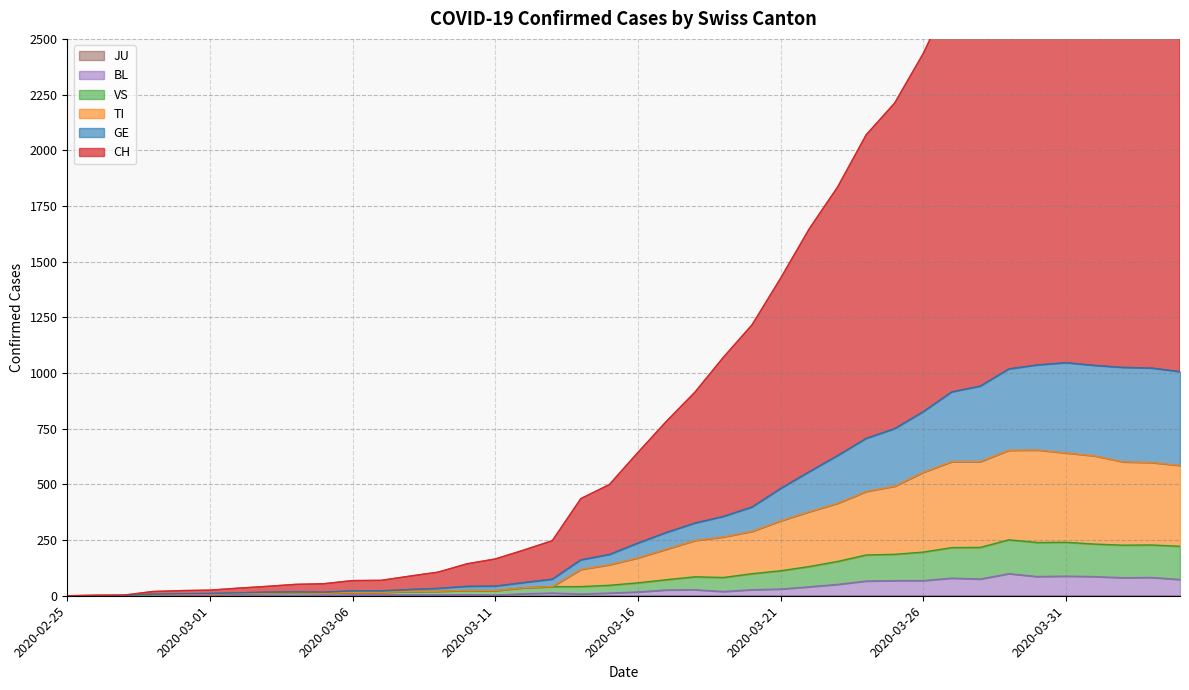

Reading right to left, what are all the values shown in this chart?

CH: 3321	3349	3370	3315	3248	3210	3007	2816	2703	2434	2212	2069	1835	1646	1425	1216	1071	914	783	643	499	436	247	205	165	143	106	88	69	68	54	51	42	34	25	23	19	3	2	0
GE: 1006	1022	1025	1034	1046	1036	1018	941	915	826	750	706	629	556	481	398	356	326	284	236	185	161	74	59	43	42	33	28	22	22	16	17	16	13	10	9	7	1	1	0
TI: 585	598	601	628	641	654	653	602	602	554	492	468	415	377	336	289	264	248	209	170	139	118	41	36	23	24	20	19	15	15	11	13	12	10	7	6	5	0	0	0
VS: 222	228	227	232	240	239	251	217	216	196	186	183	154	131	112	99	82	85	72	58	47	41	41	36	23	24	20	19	15	15	11	13	12	10	7	6	5	0	0	0
BL: 73	82	81	86	88	86	99	75	79	68	68	66	51	40	30	27	19	27	26	17	12	8	12	9	3	5	4	4	4	4	1	1	1	1	1	1	0	0	0	0